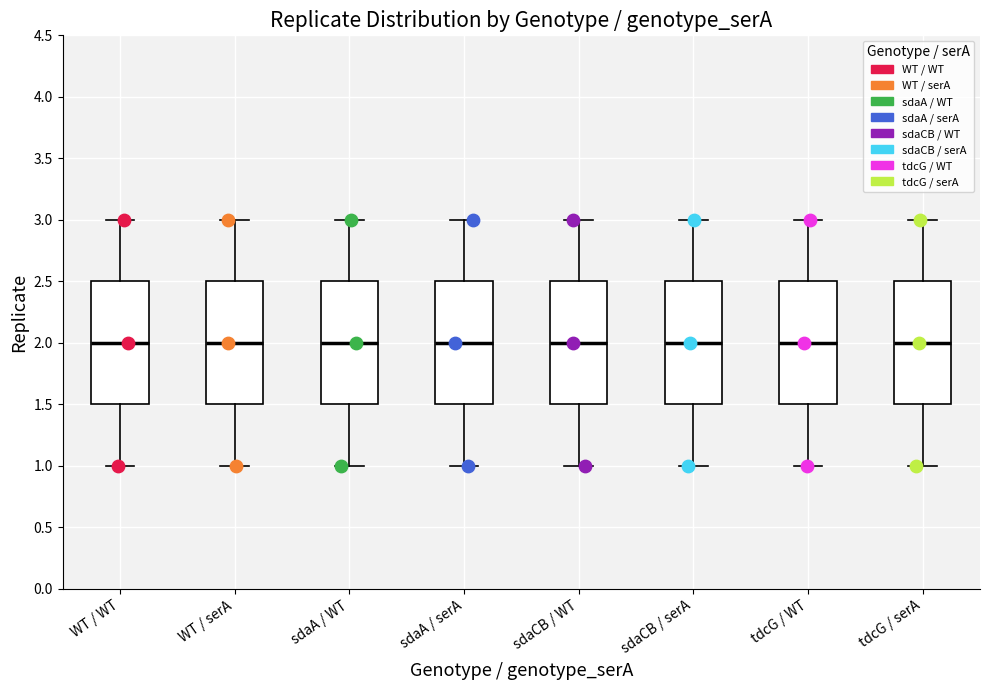

Where is the lower edge of the box for WT / WT on the y-axis? The values are not printed on the chart, so give them approximately, as read against the axis.

1.5